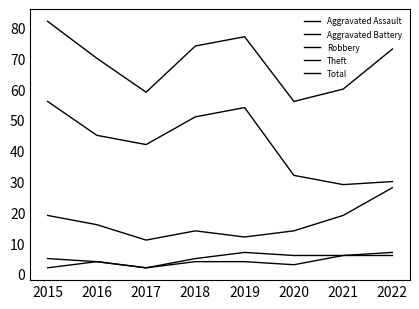

Does the chart have visible grid lines?

No